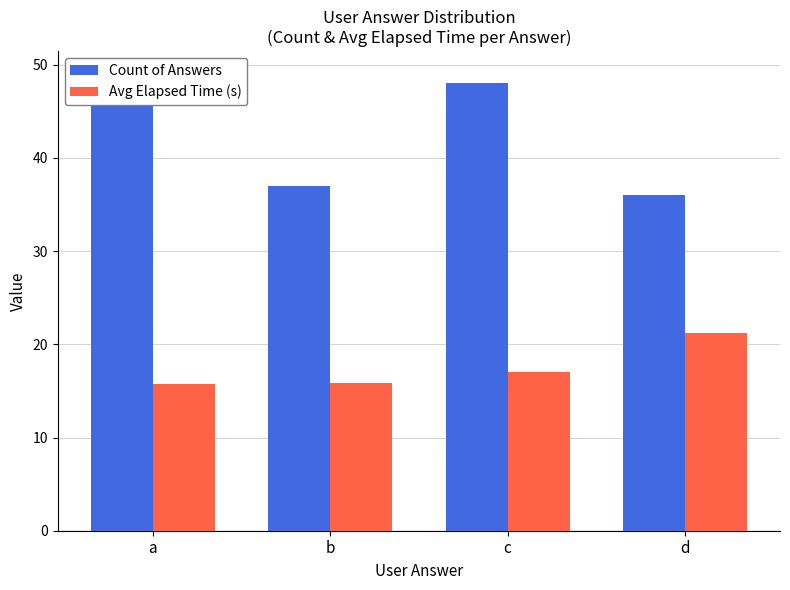

Which series has the widest spread of values?

Count of Answers